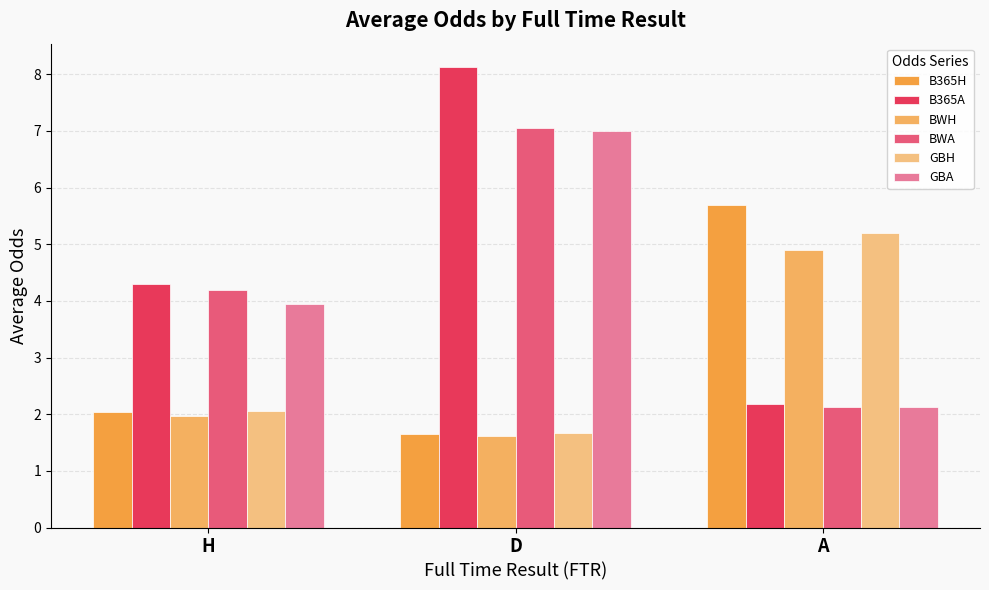

What is the total value across all series at A?

22.2